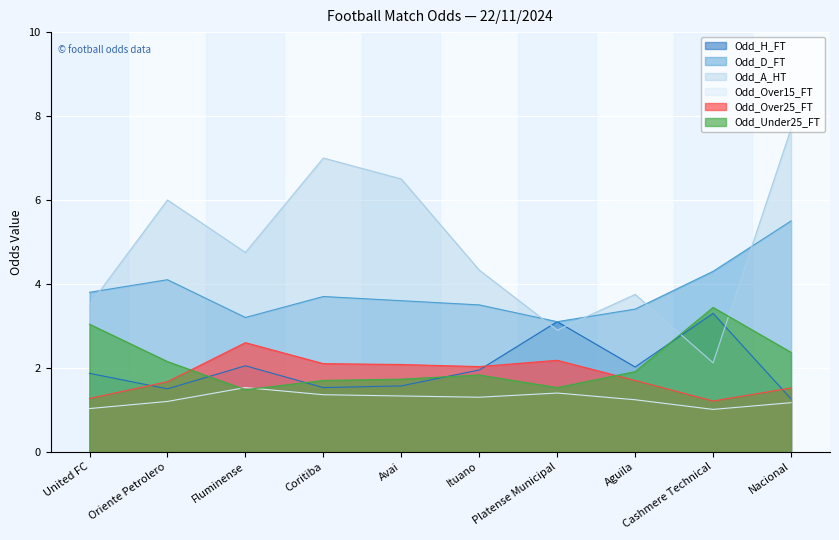

What is the label of the 3rd point from the right?

Aguila